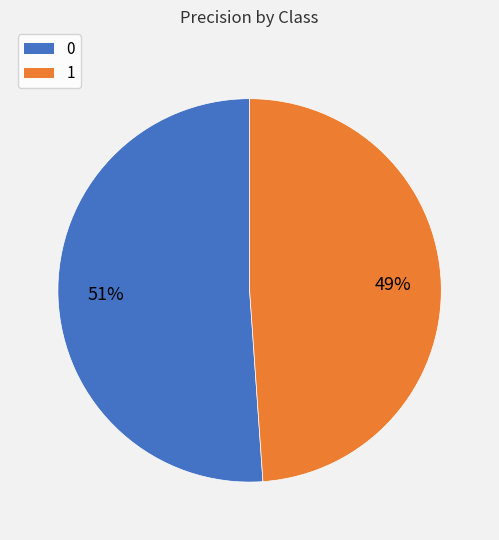

What percentage is the 1 slice, to the nearest percent?

49%